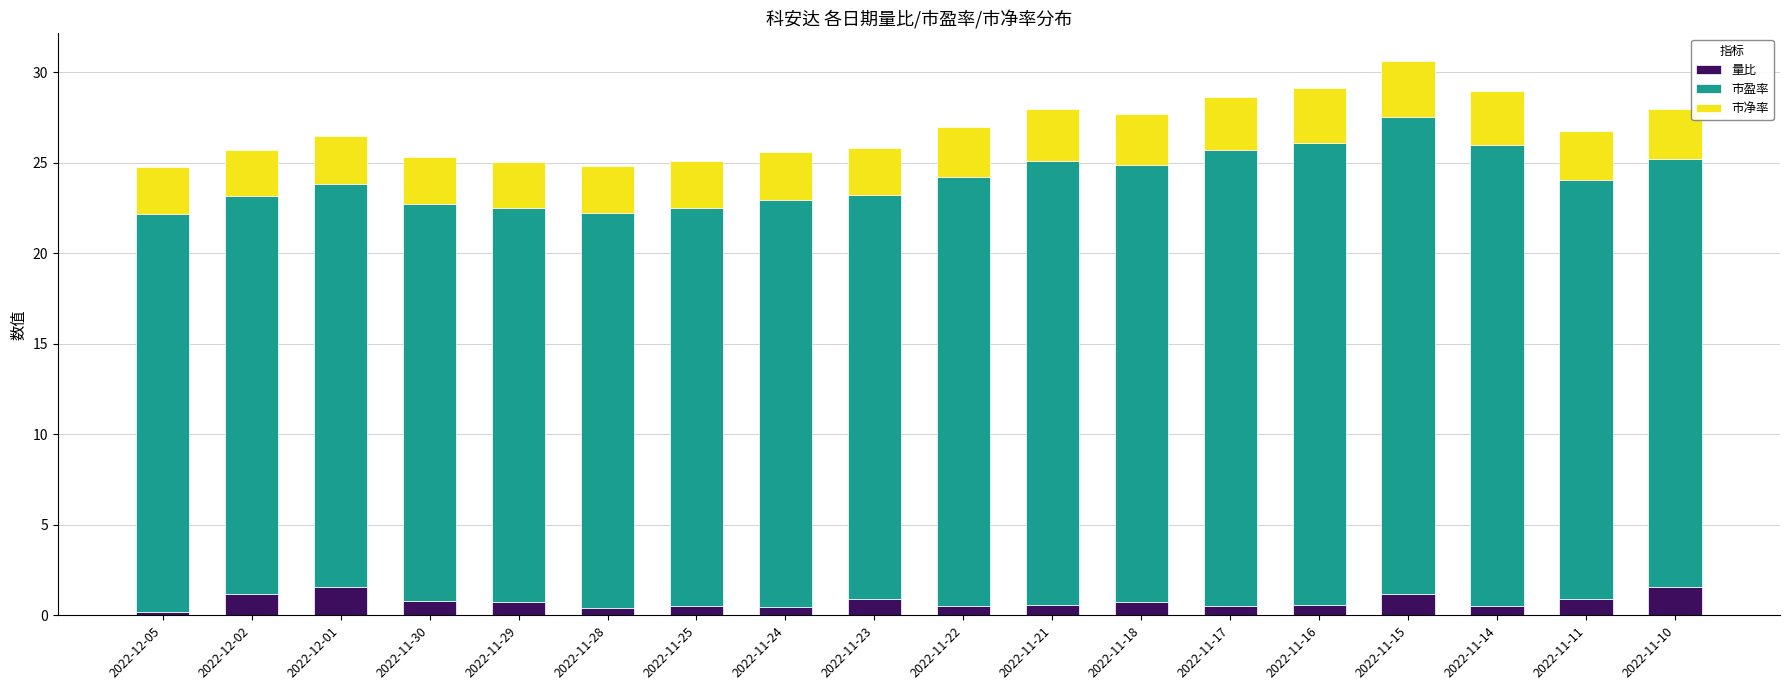

What is the total value across all series at 2022-11-11?

26.8